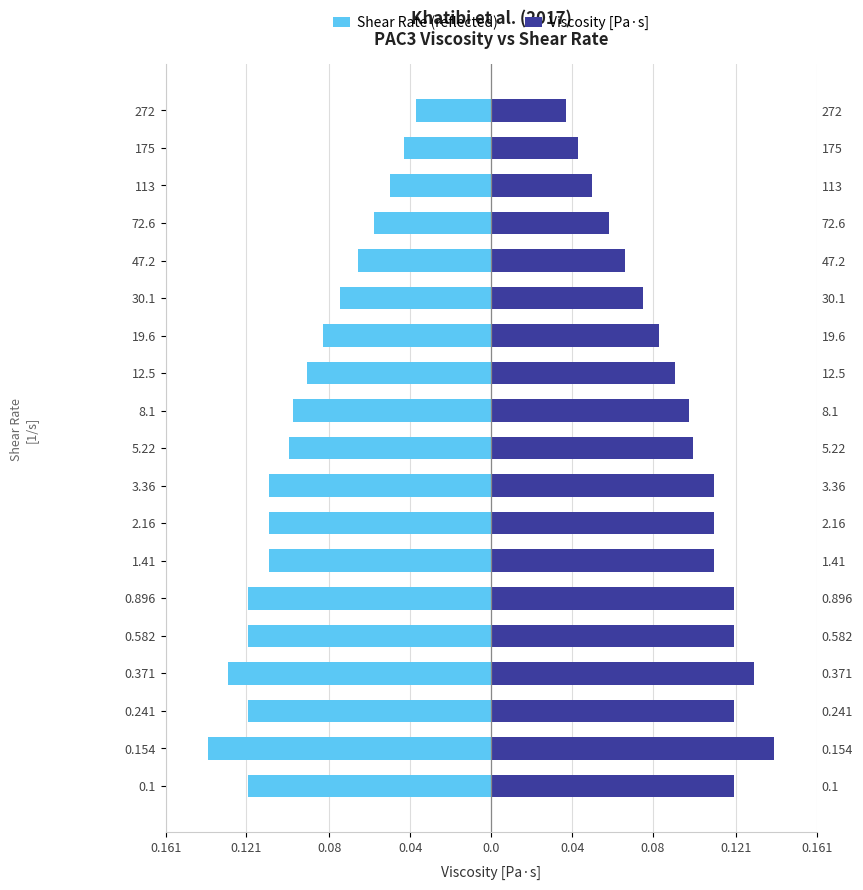

What is the smallest value displayed?

-0.1